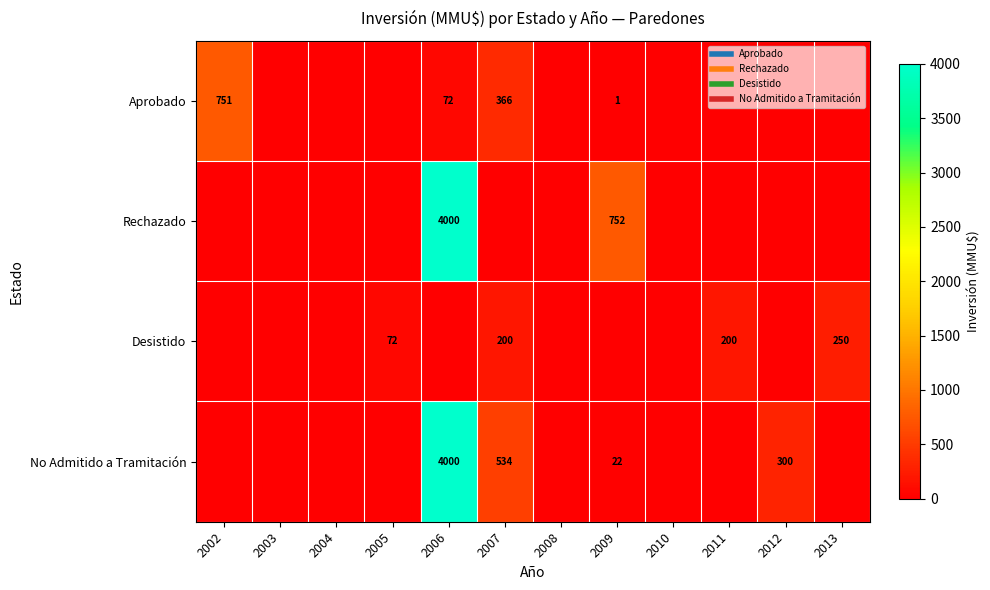

Between 2004 and 2005, which series saw the biggest shift?

Desistido